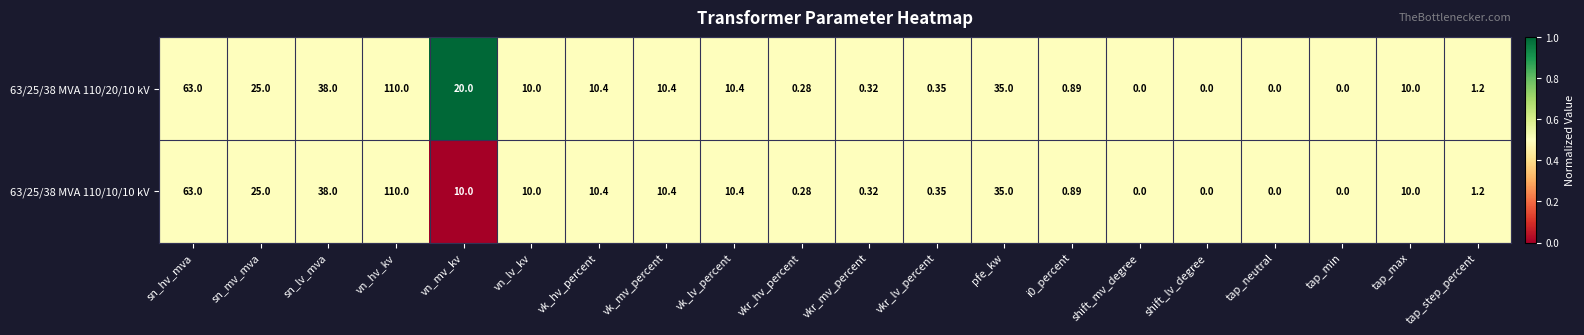

At which category does the chart reach its peak across all series?

vn_hv_kv